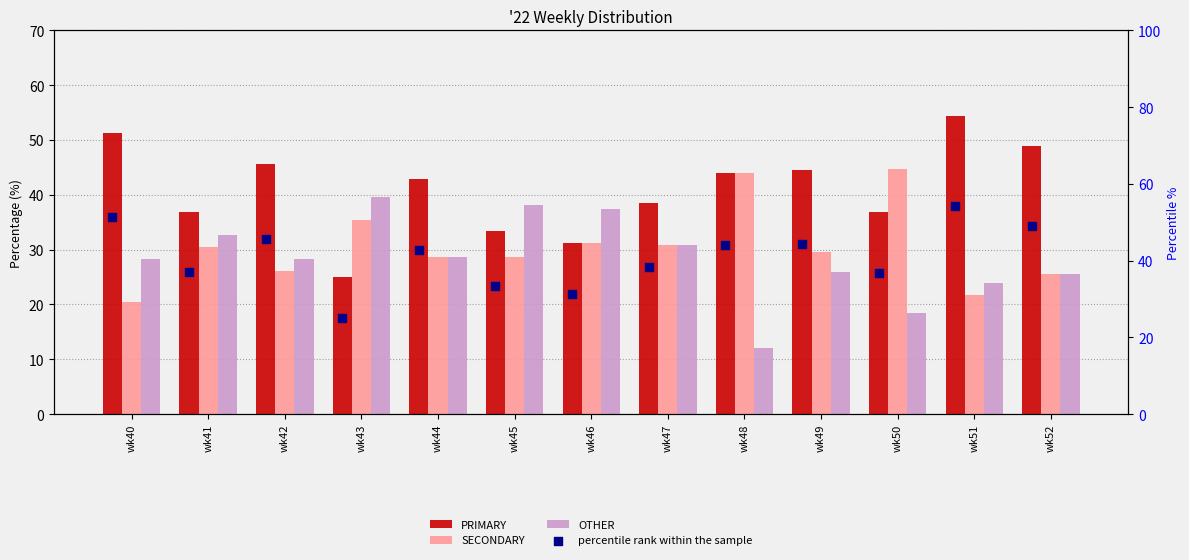

What are all the series names shown in the legend?

PRIMARY, SECONDARY, OTHER, percentile rank within the sample